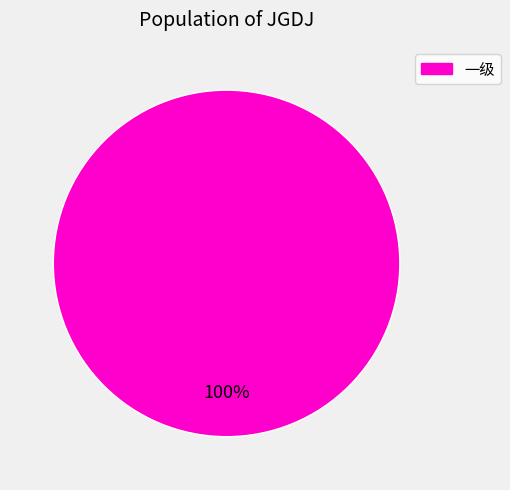

What is the majority slice?

一级